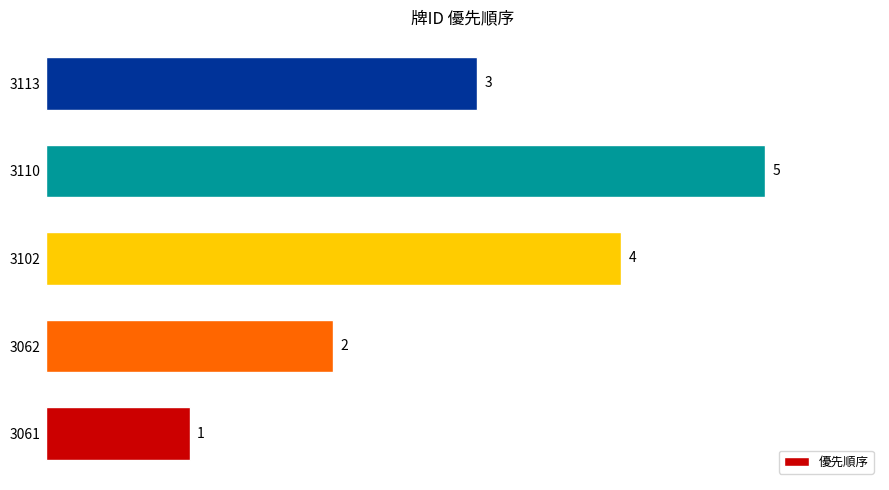

What is the change in value from 3062 to 3113?

+1